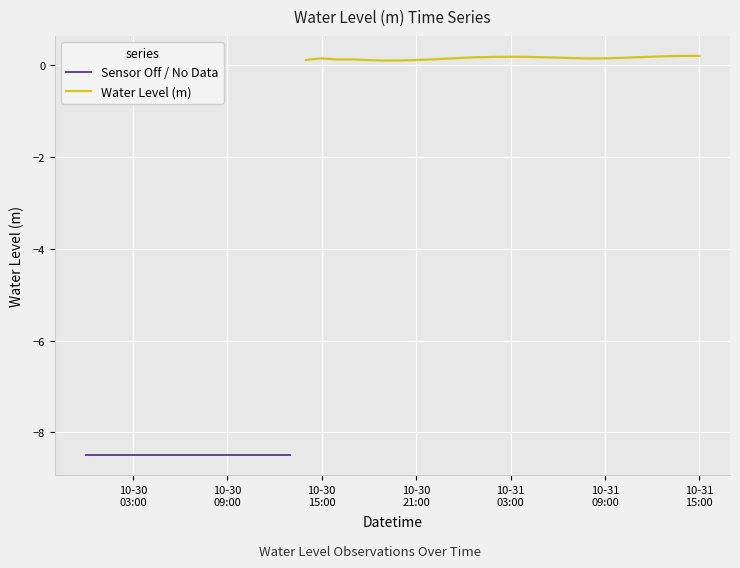

True or false: Sensor Off / No Data and Water Level (m) cross at least once.

False